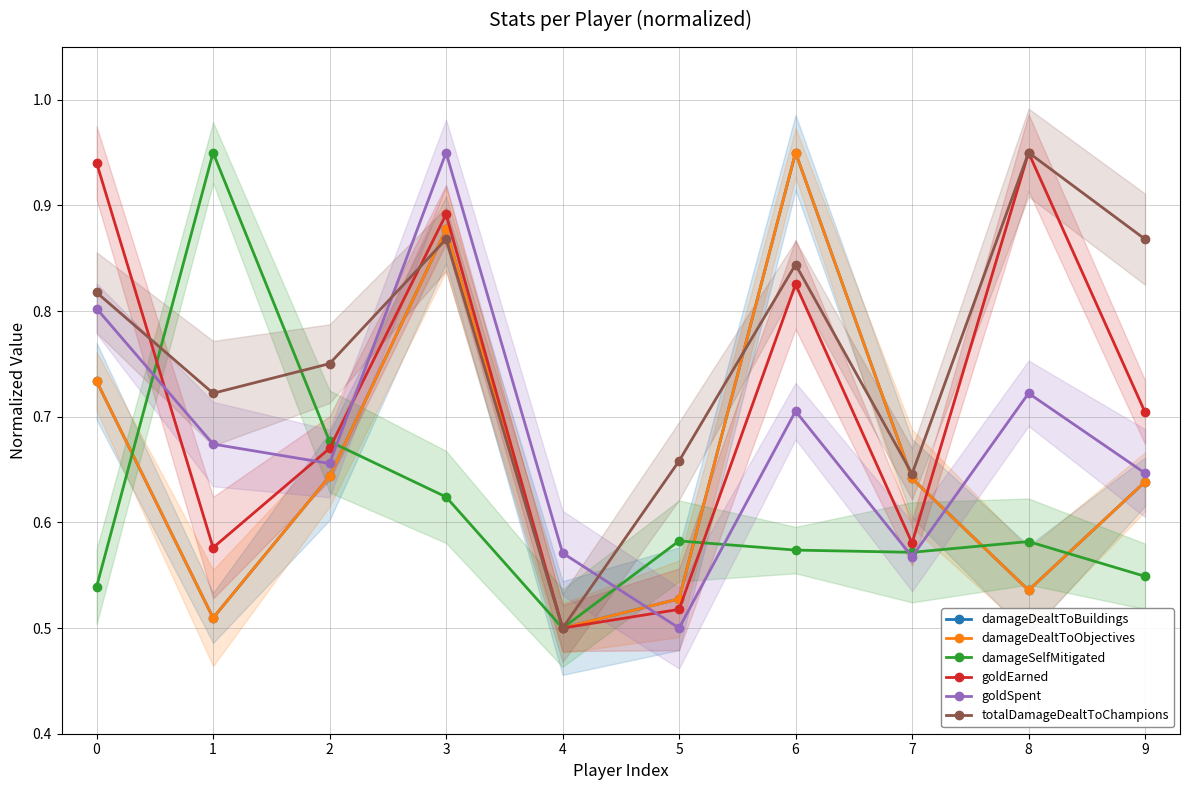

At which category does the chart reach its peak across all series?

6